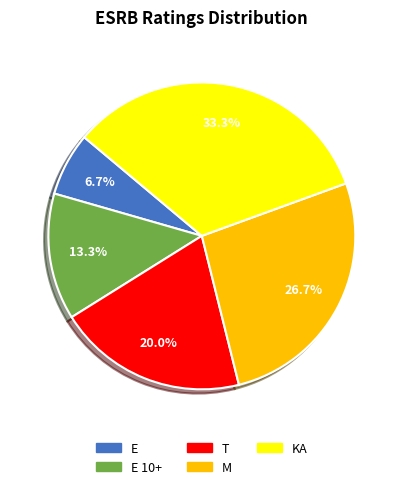

How many slices are in this pie chart?

5